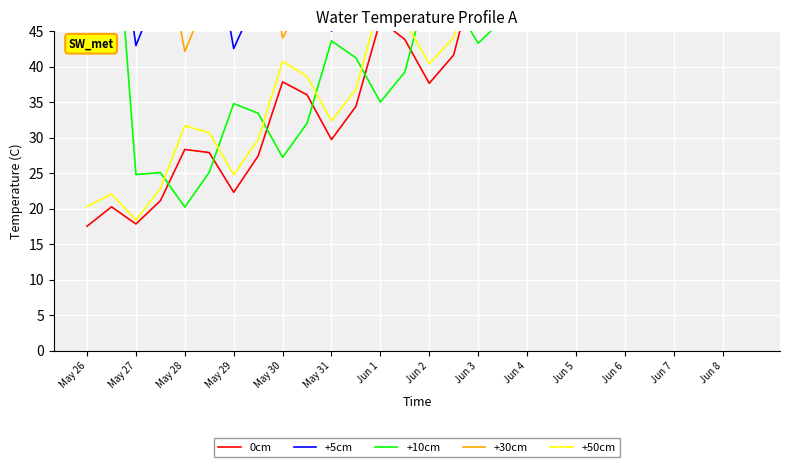

How many times do +5cm and 0cm cross each other?

3